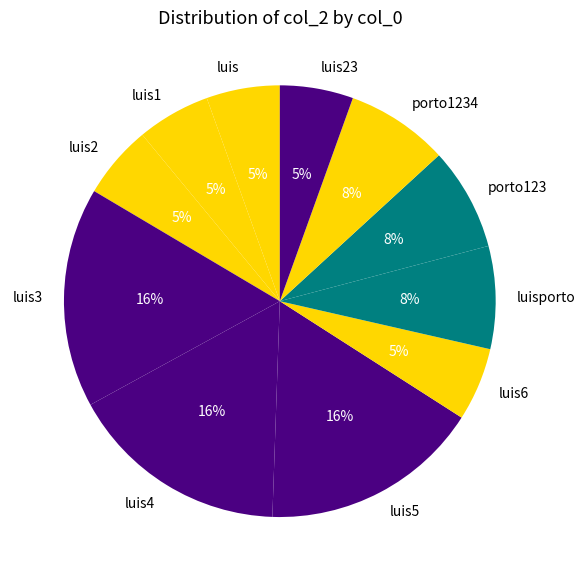

To the nearest percent, what is the average slice percentage?

9%